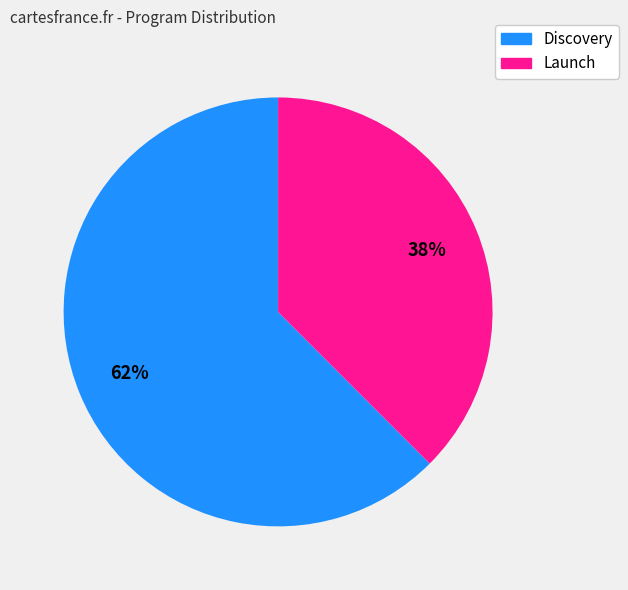

Which slice is the smallest?

Launch